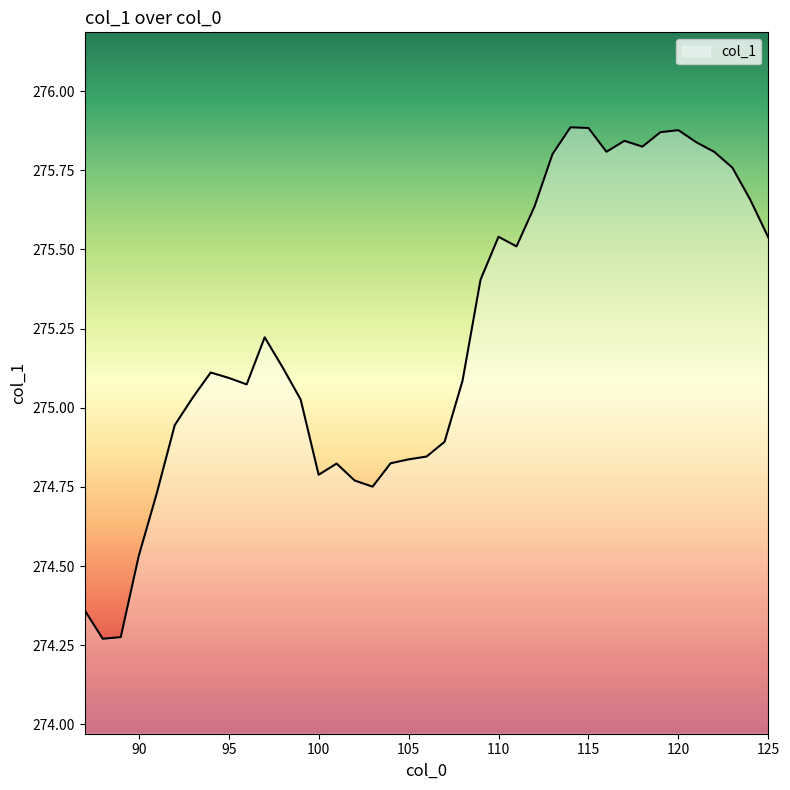

What is the difference between the maximum and minimum values?

1.6